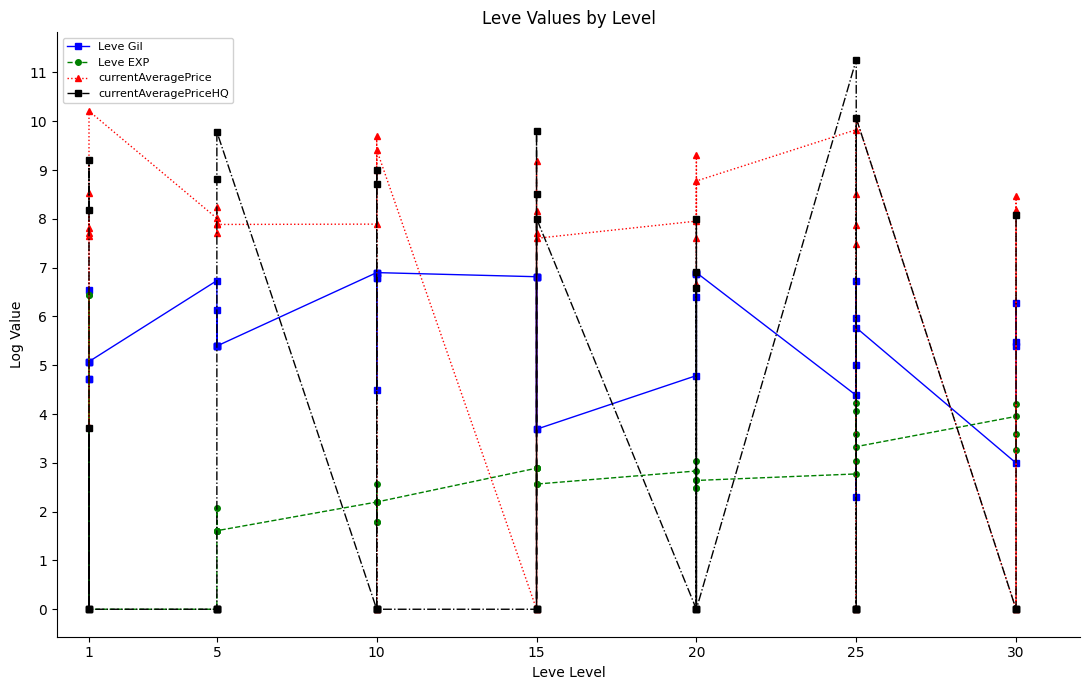

What is the maximum value for Leve EXP?

6.4